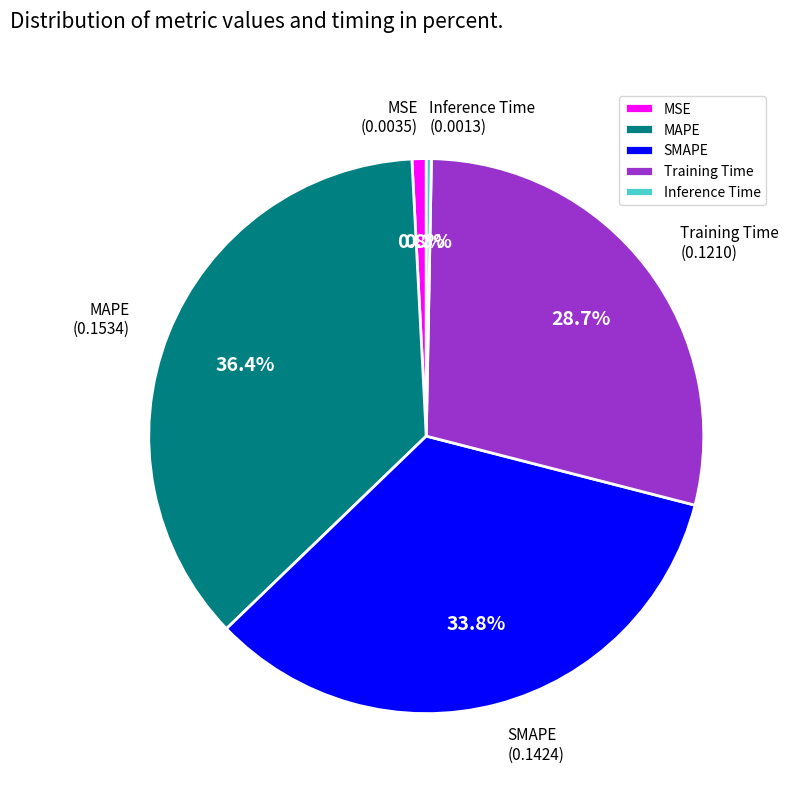

How many slices are in this pie chart?

5